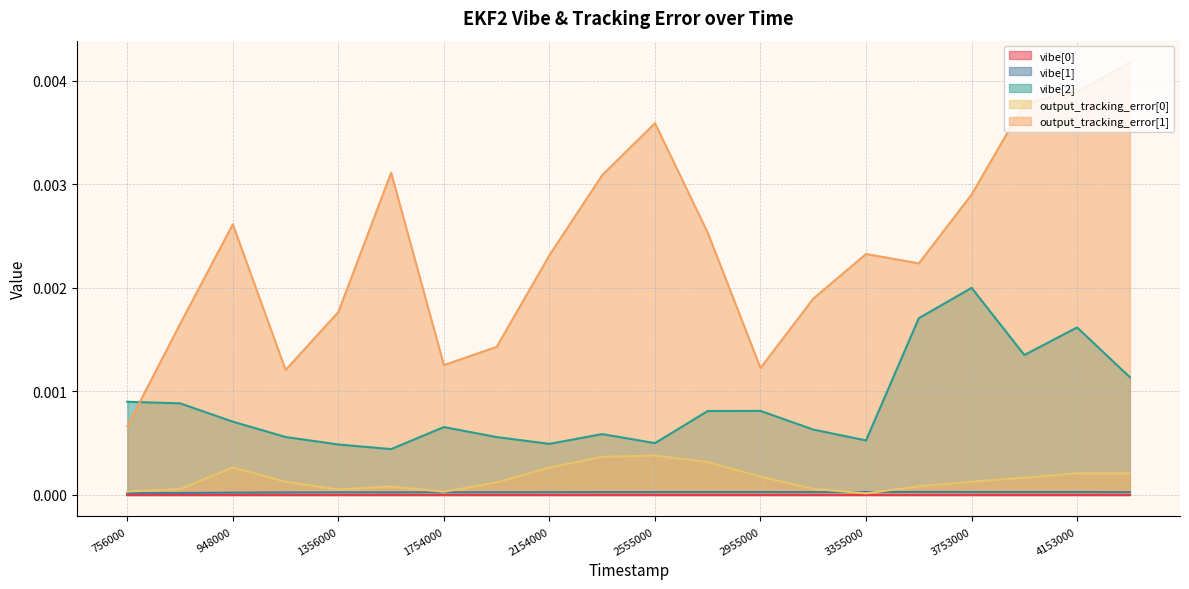

Which series has the largest range (max minus min)?

output_tracking_error[1]